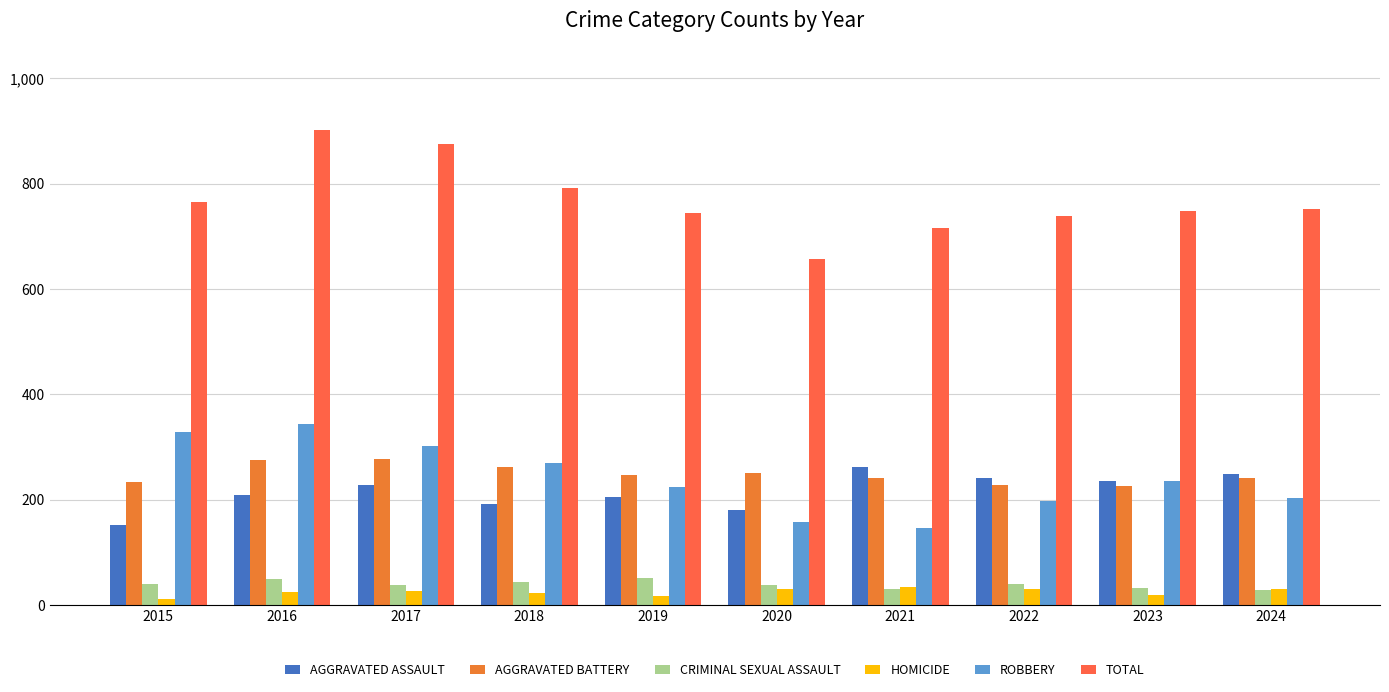

How many bars are there in each group?

6